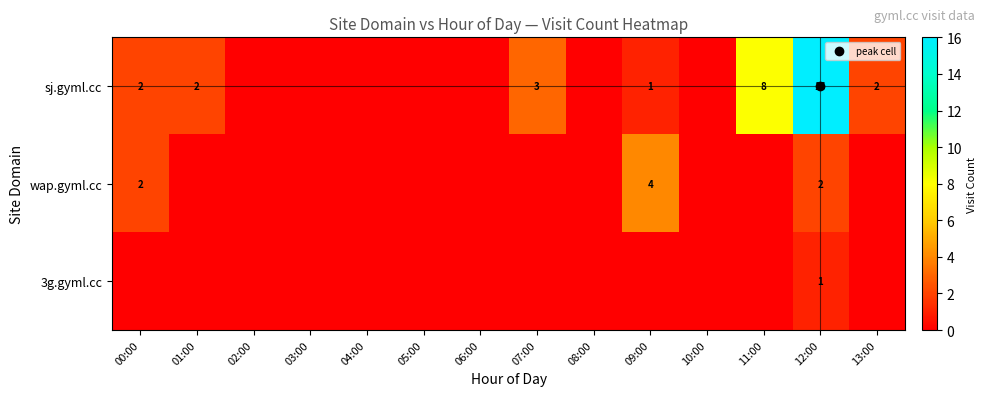

What is the difference between the highest and lowest values at 07:00?

3